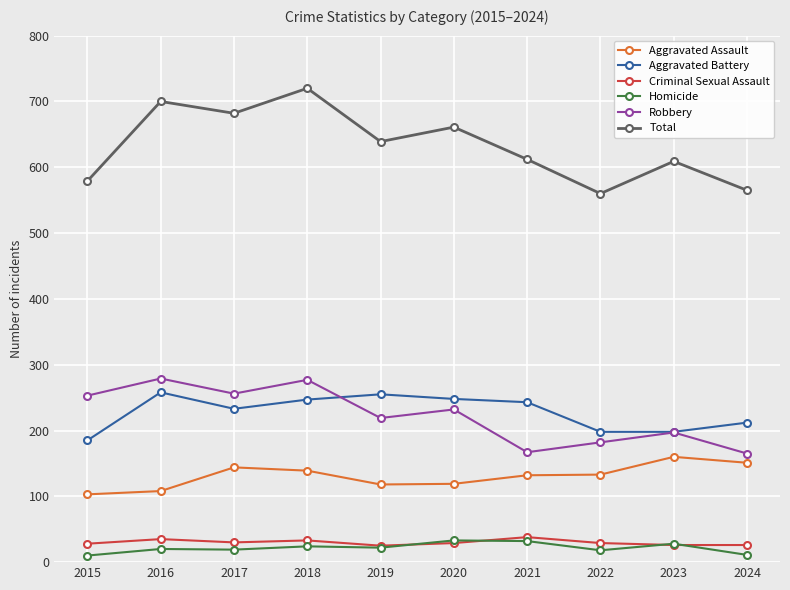

Which series has the largest total across all categories?

Total